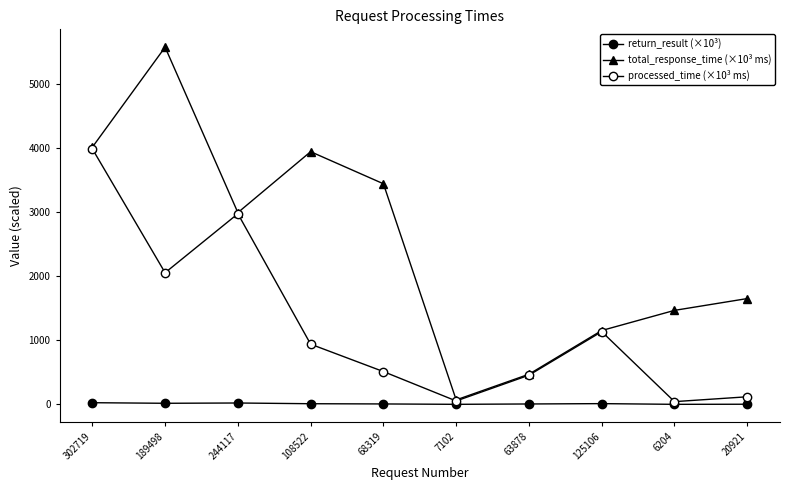

Where does the total_response_time (×10³ ms) series first go above 2990?

302719